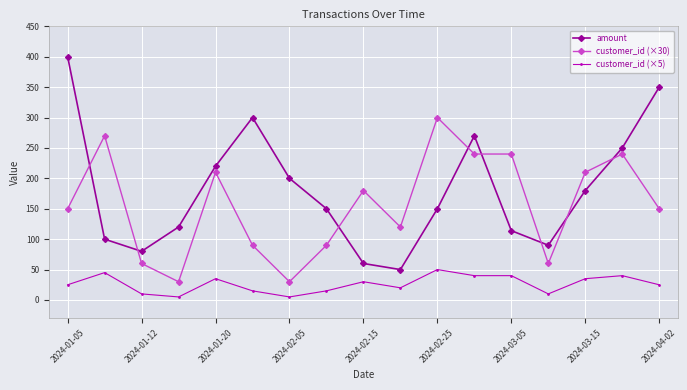

What is the difference between the maximum and second lowest values in the amount series?

340